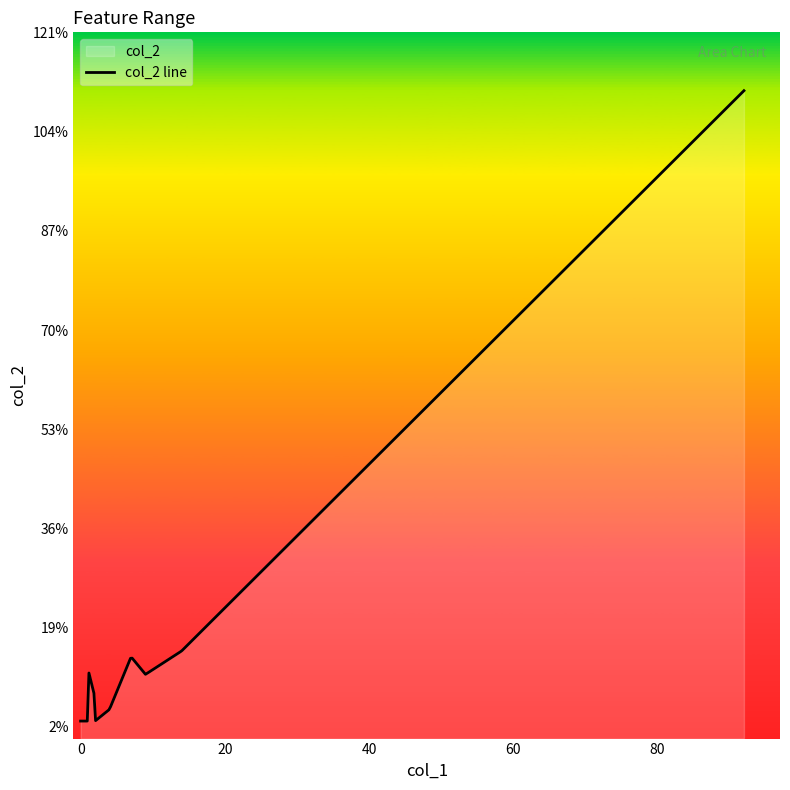

What is the greatest value displayed?

111.0